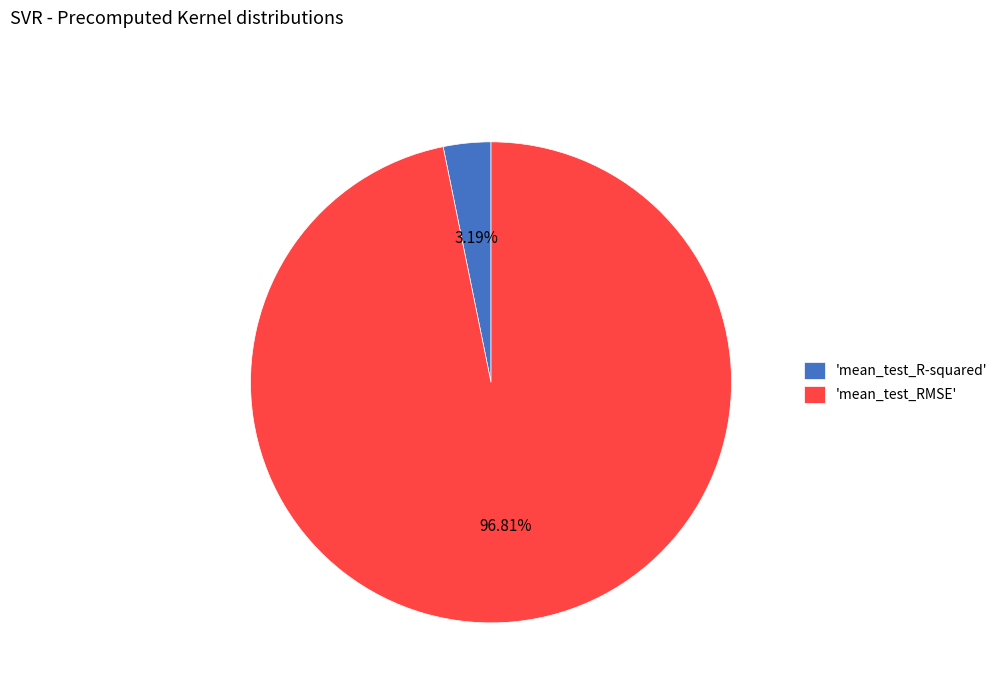

Is the sum of 'mean_test_RMSE' and 'mean_test_R-squared' greater than half?

Yes